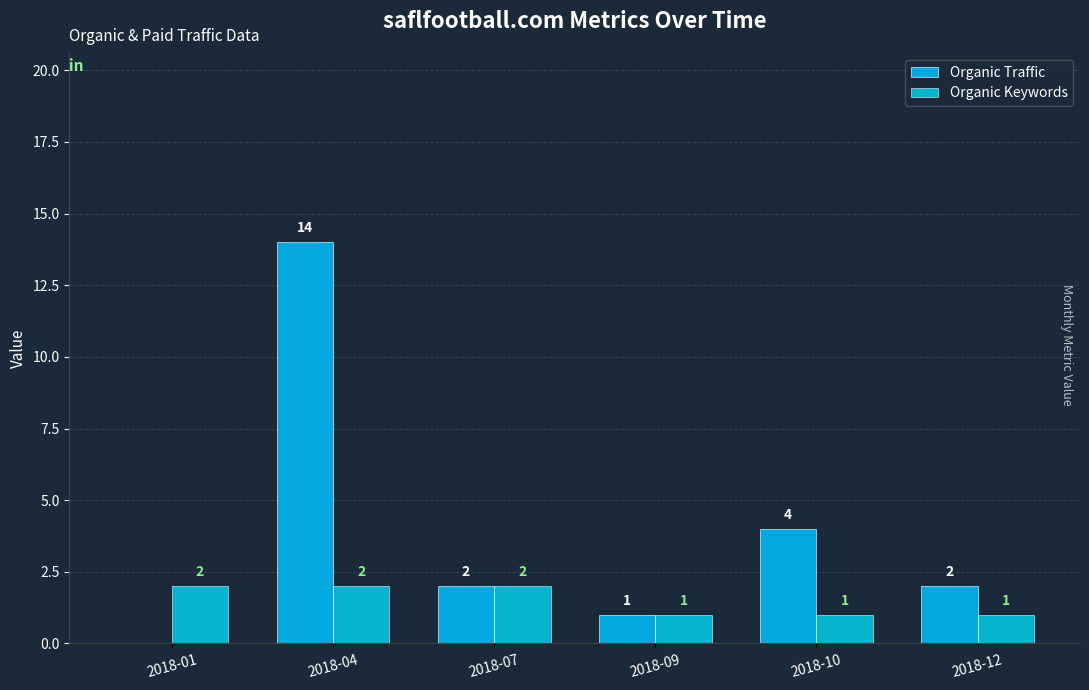

Is it true that Organic Traffic equals 2 at 2018-09?

False